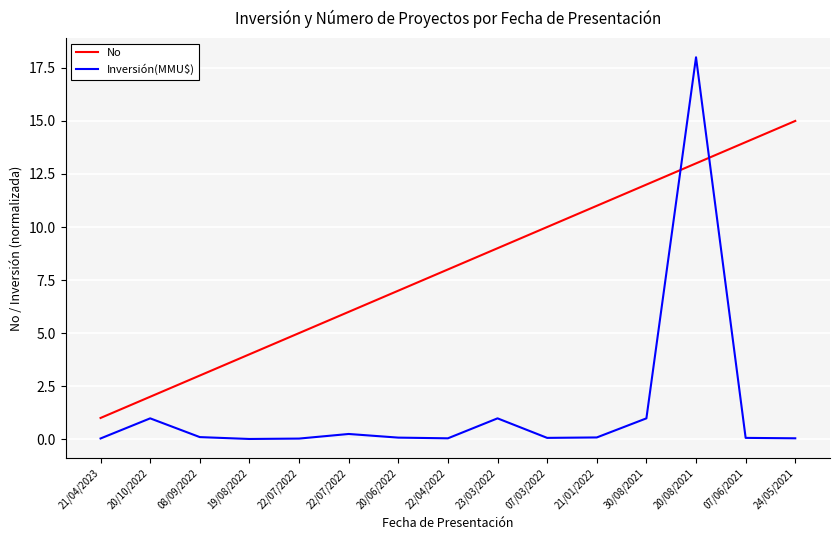

What is the label of the 10th point from the right?

22/07/2022